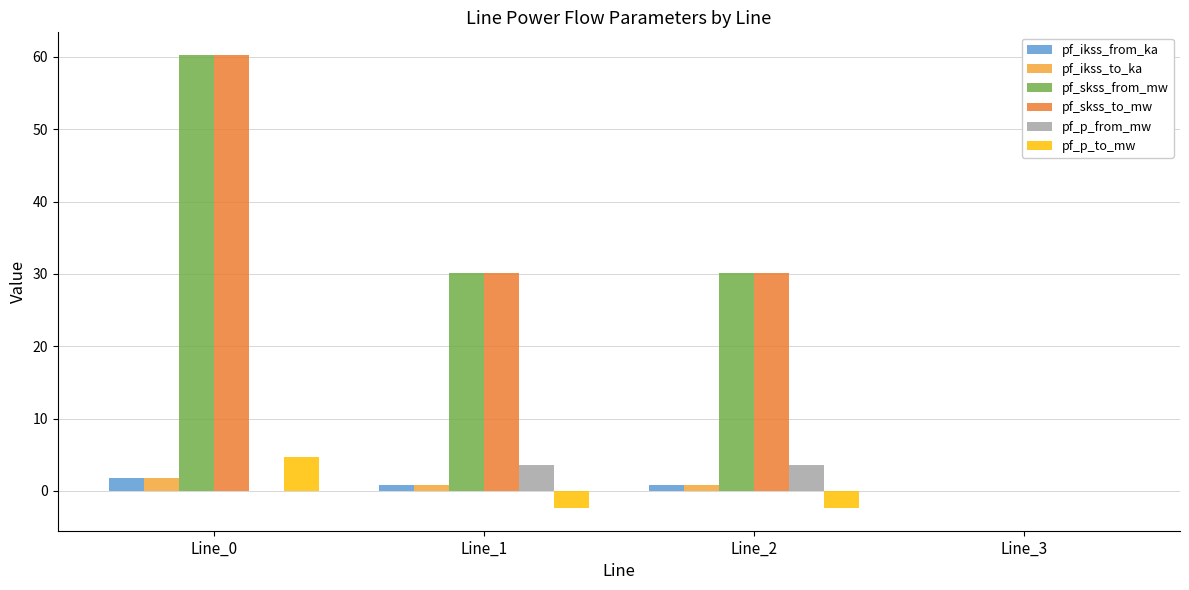

What is the sum of all pf_ikss_to_ka values?

3.5